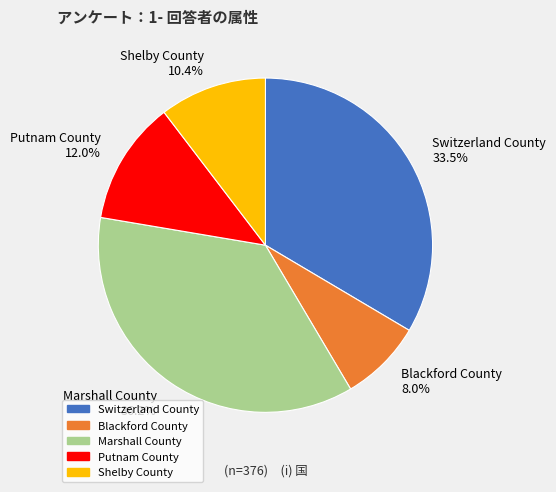

The Putnam County slice represents 12% of the pie. True or false?

True